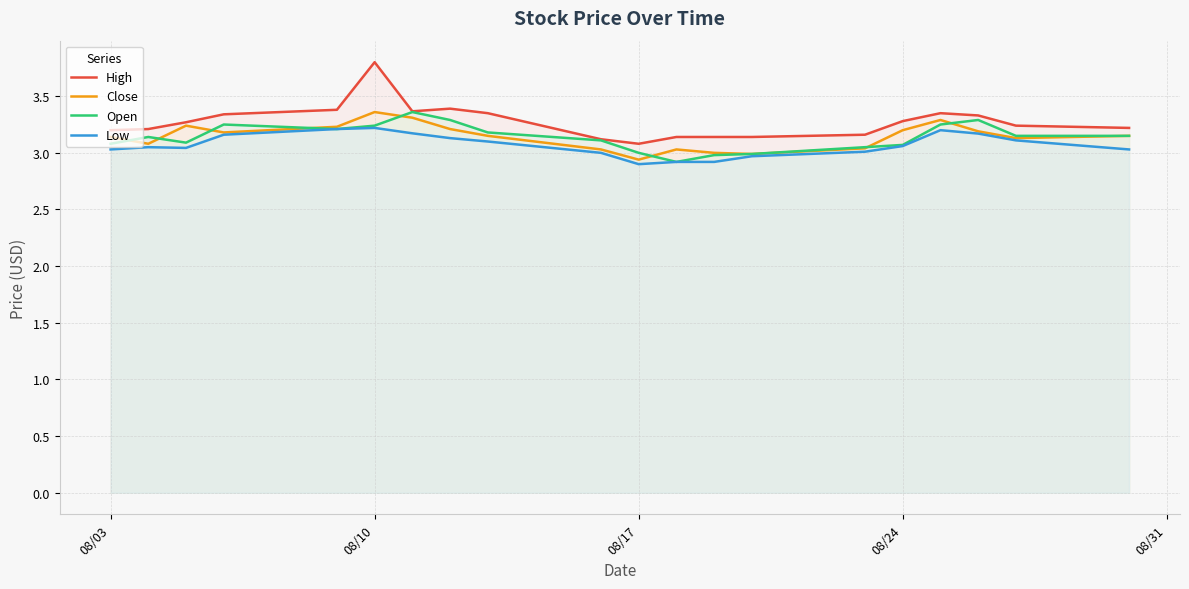

True or false: High and Open cross at least once.

False